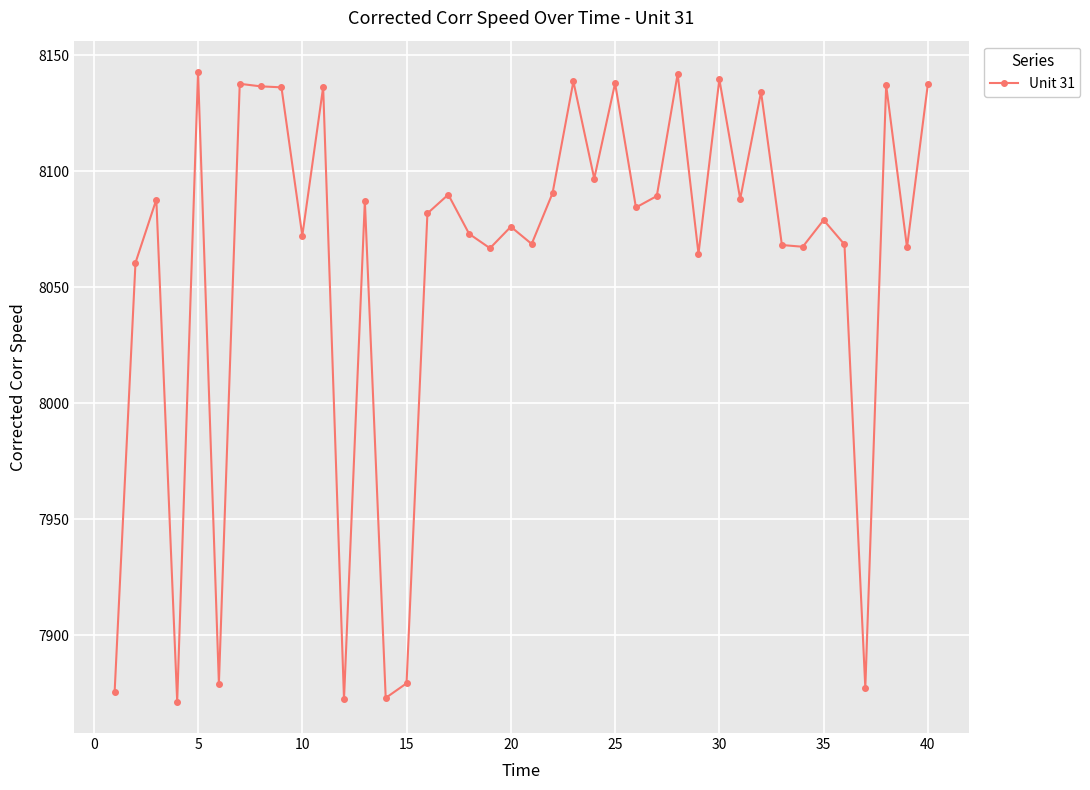

What is the sum of all values?

322411.9